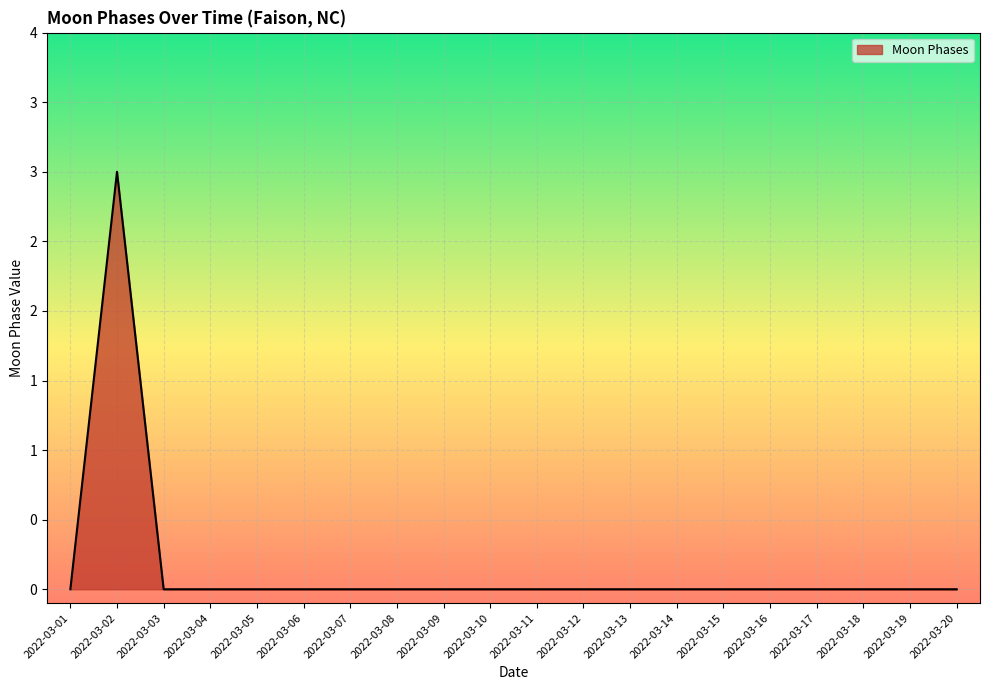

Does the chart display data point markers on the line(s)?

No